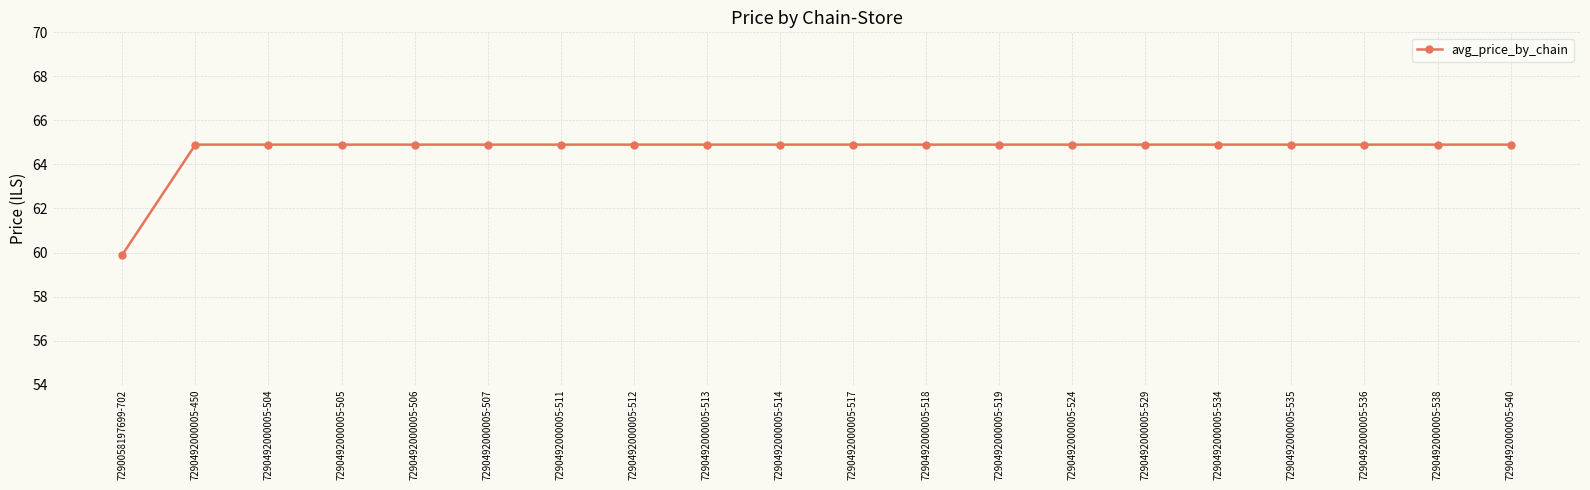

Which label corresponds to the smallest value in the chart?

7290058197699-702